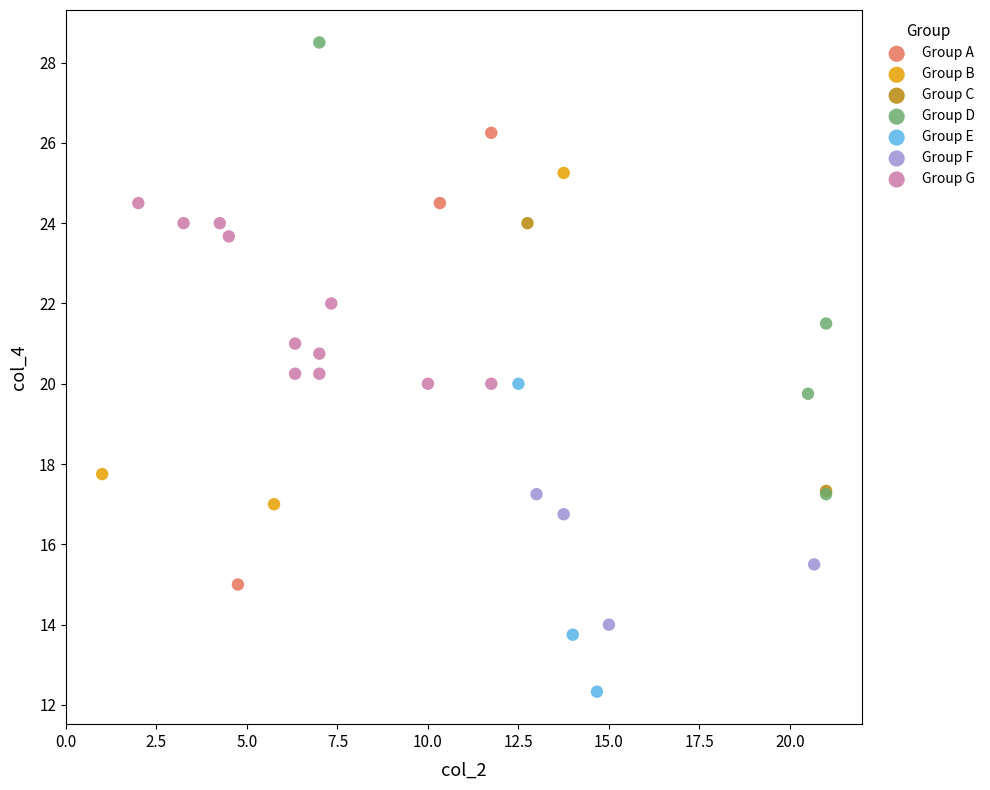

What are all the series names shown in the legend?

Group A, Group B, Group C, Group D, Group E, Group F, Group G